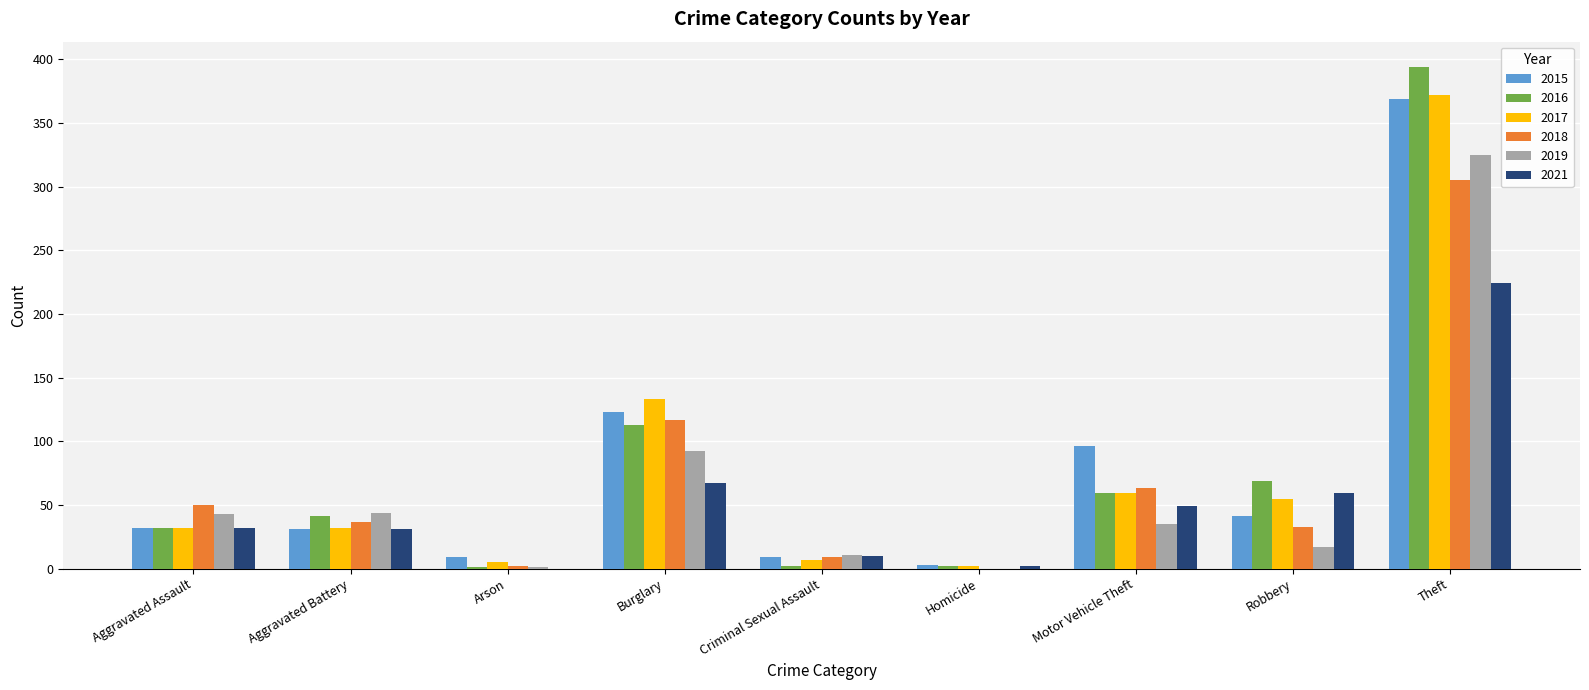

What is the sum of all 2016 values?

713